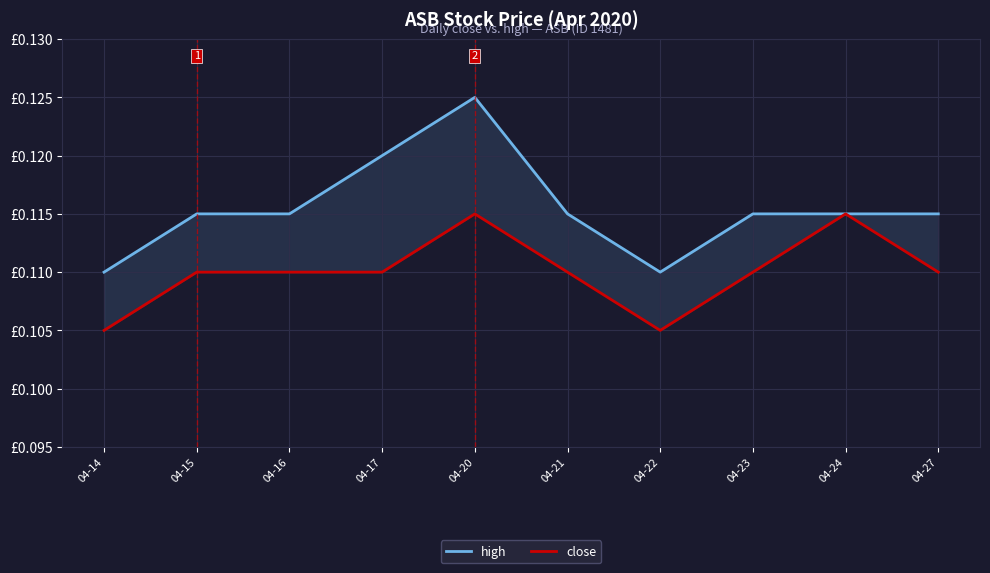

Which series changed the most between 04-20 and 04-23?

high